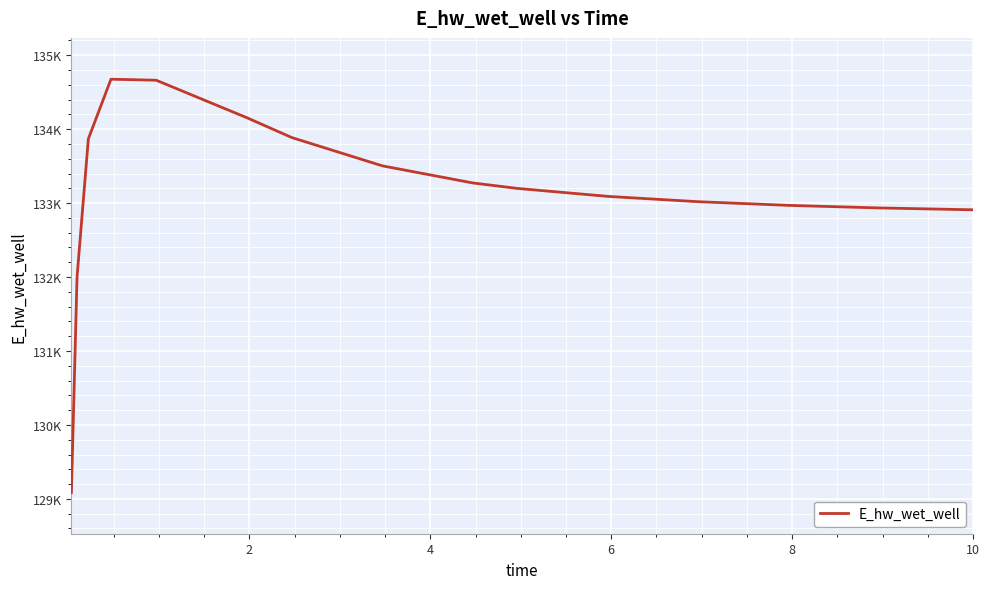

Does the chart display data point markers on the line(s)?

No